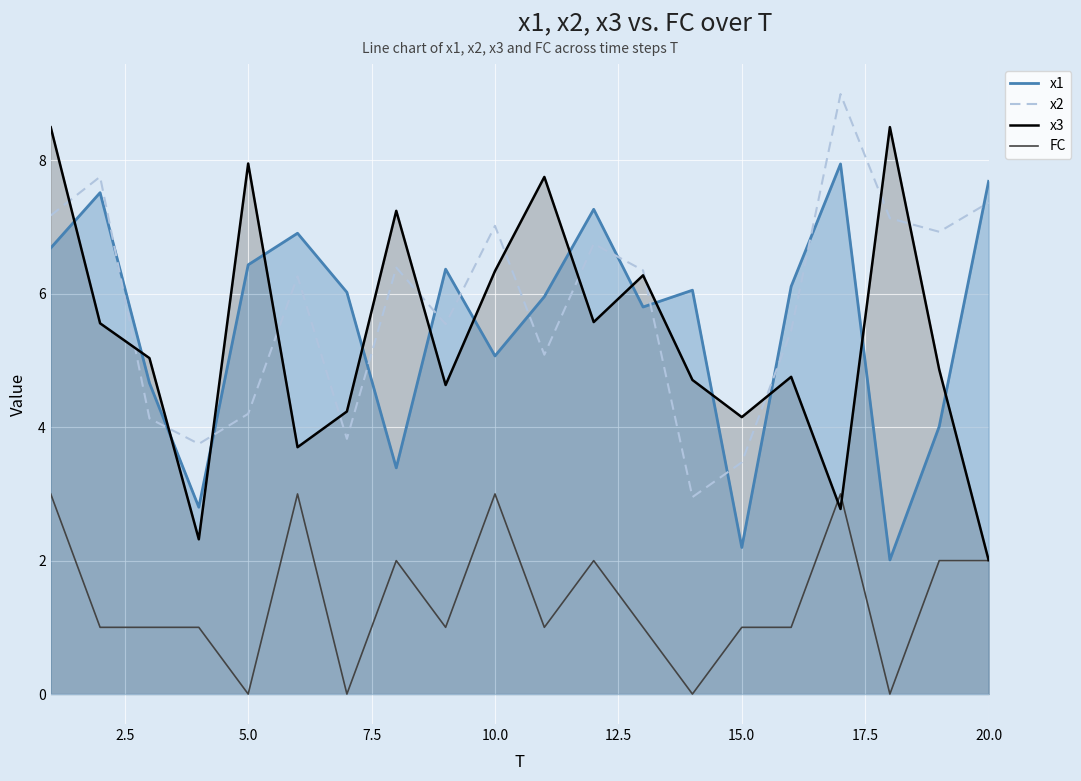

What are all the series names shown in the legend?

x1, x2, x3, FC